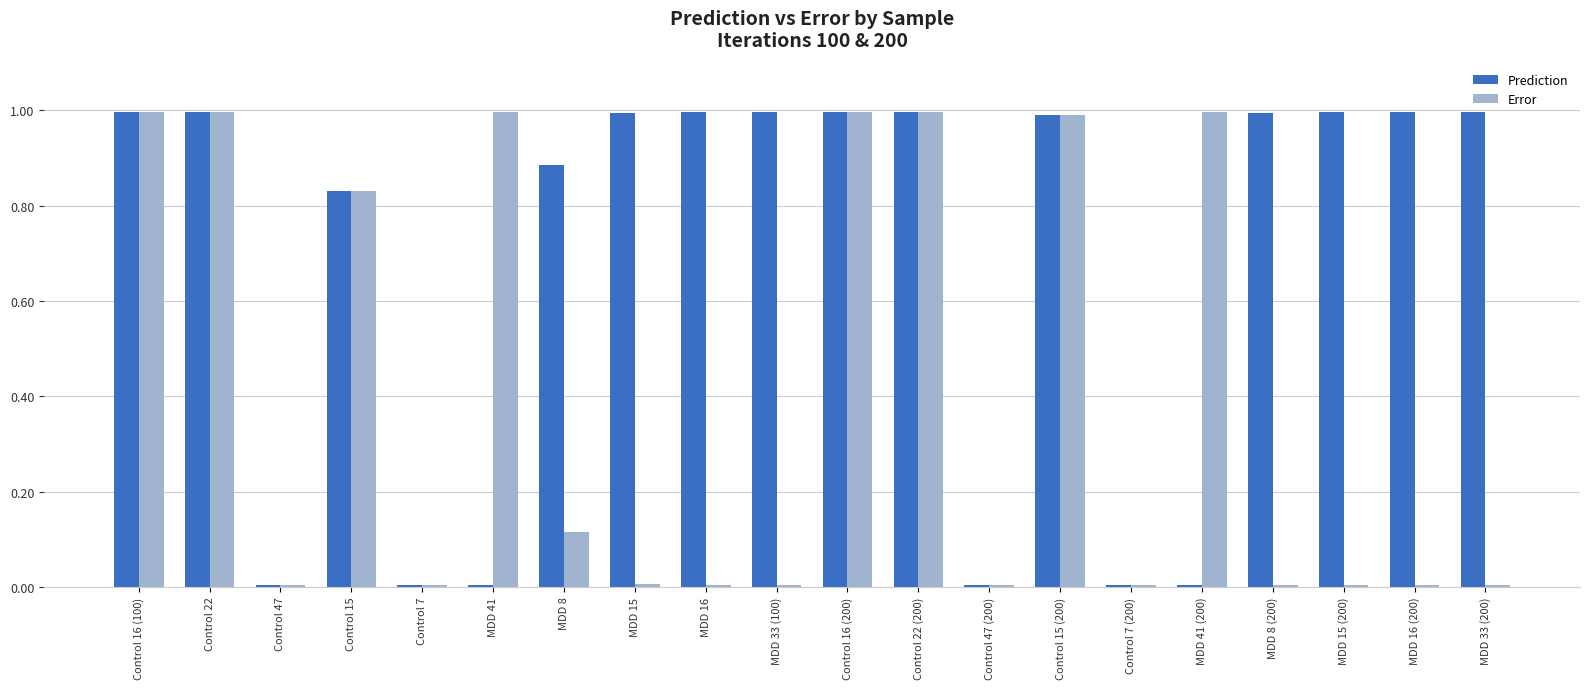

Between Control 7 and MDD 16 (200), which series saw the biggest shift?

Prediction